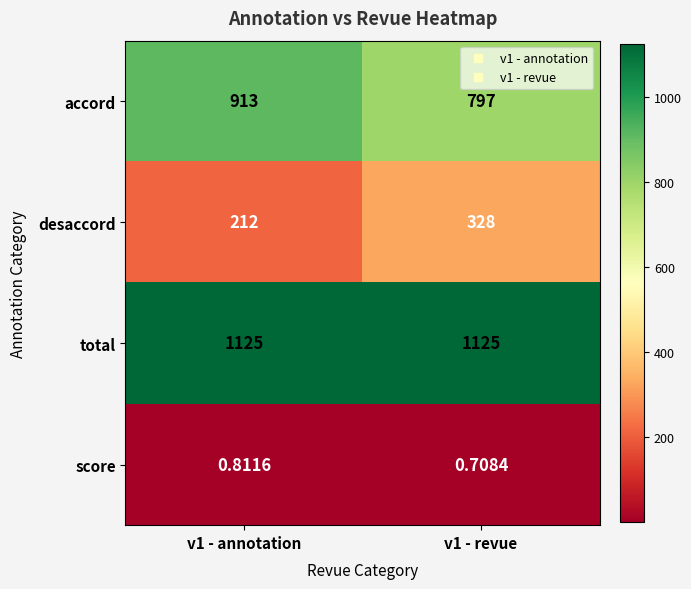

List the series in order of their peak value, lowest first.

score, desaccord, accord, total